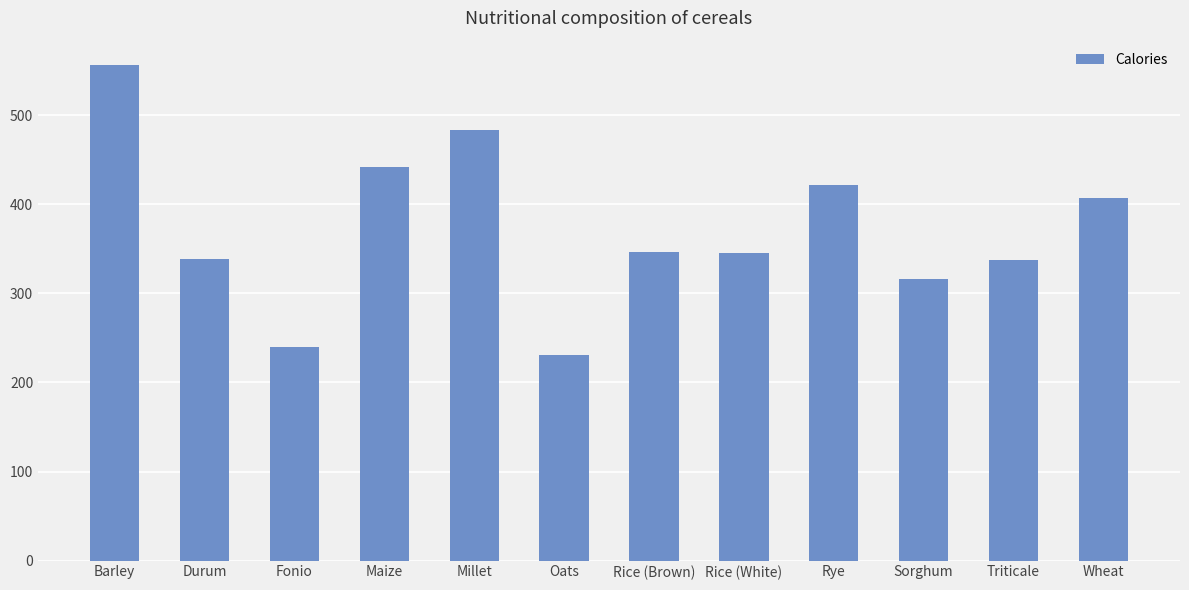

Is it true that the value at Millet is 654?

False